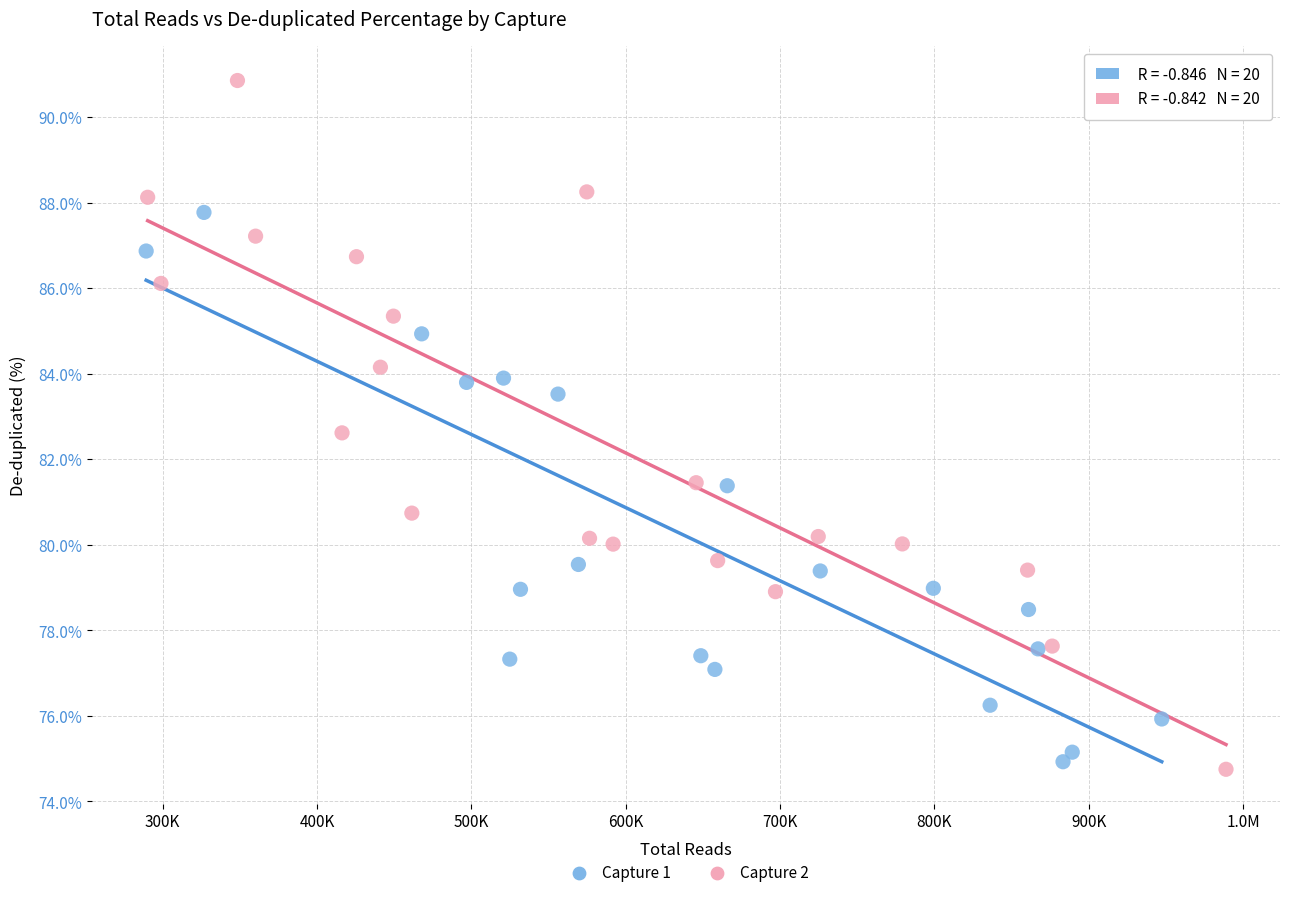

What are all the series names shown in the legend?

Capture 1, Capture 2